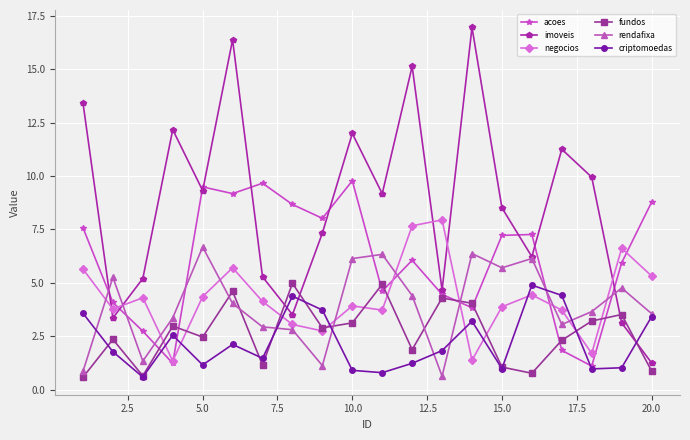

At how many categories does at least one series exceed 3?

20